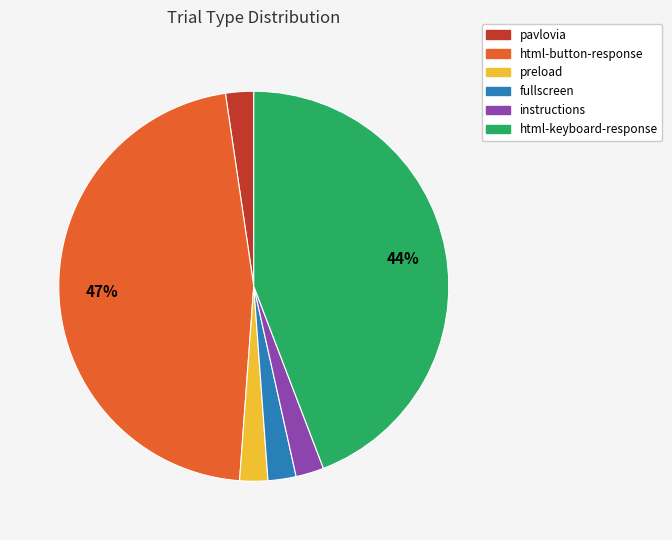

Count the number of slices in the pie.

6